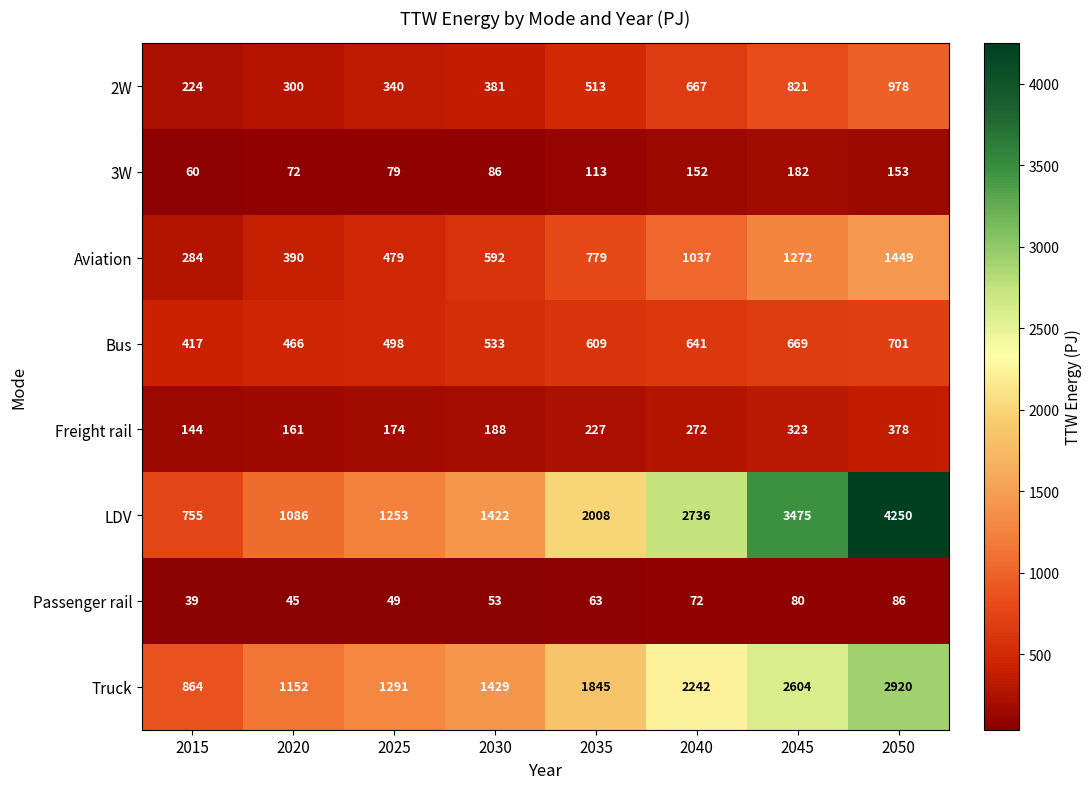

How many categories are shown in the chart?

8